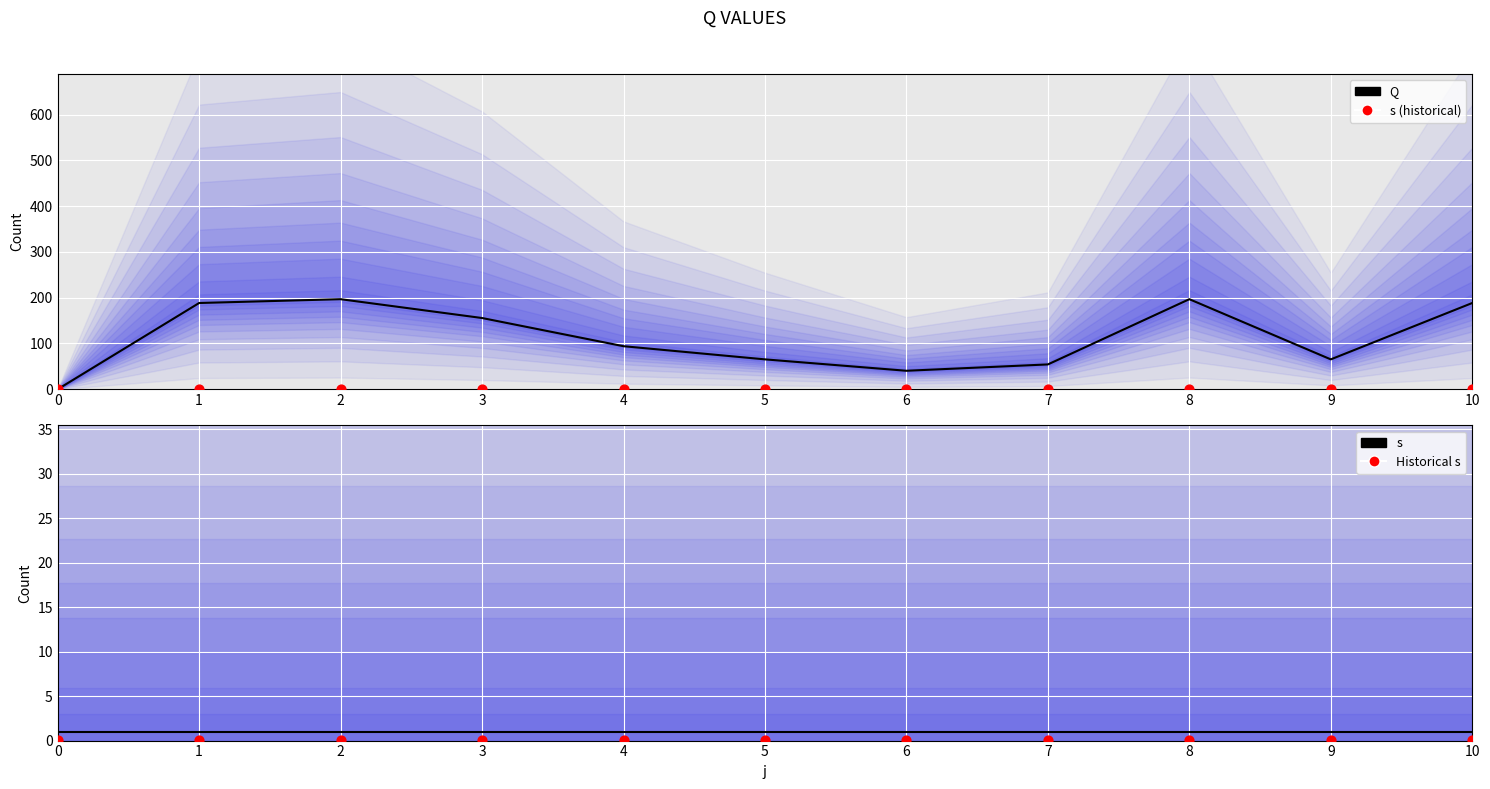

Is the value of s (historical) at 8 greater than the value of Q at 6?

No